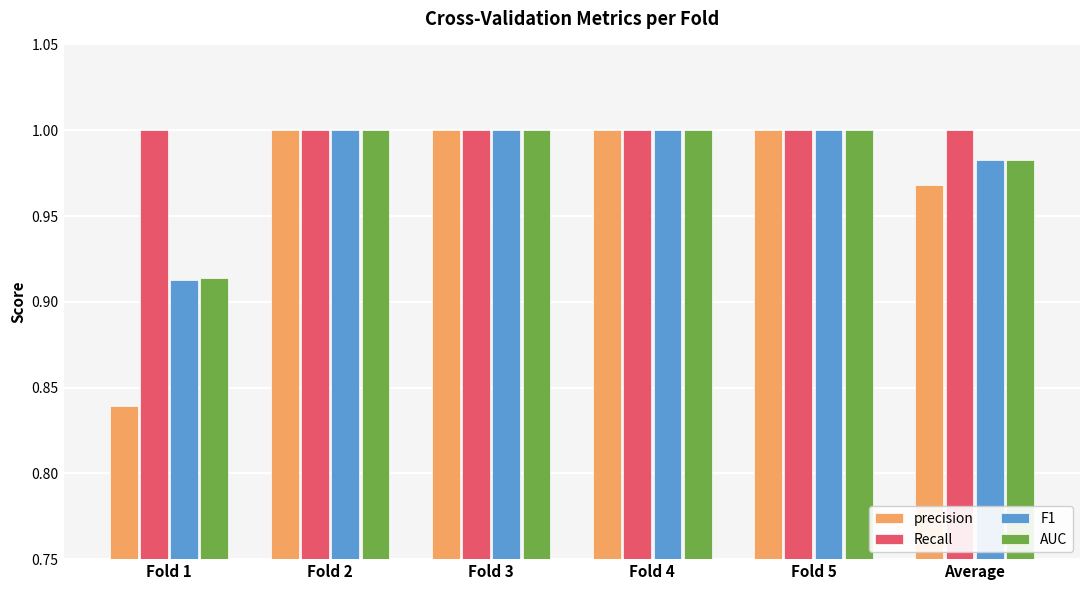

Is it true that Recall equals 0.3 at Fold 5?

False